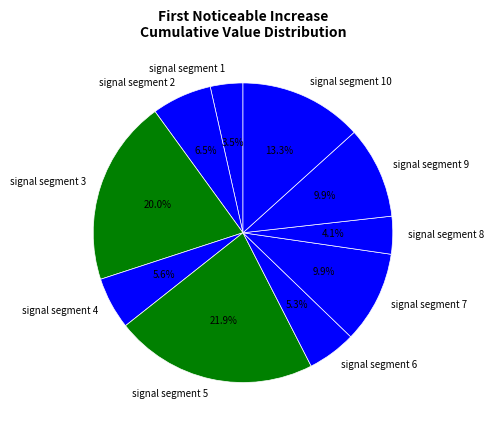

Count the number of slices in the pie.

10